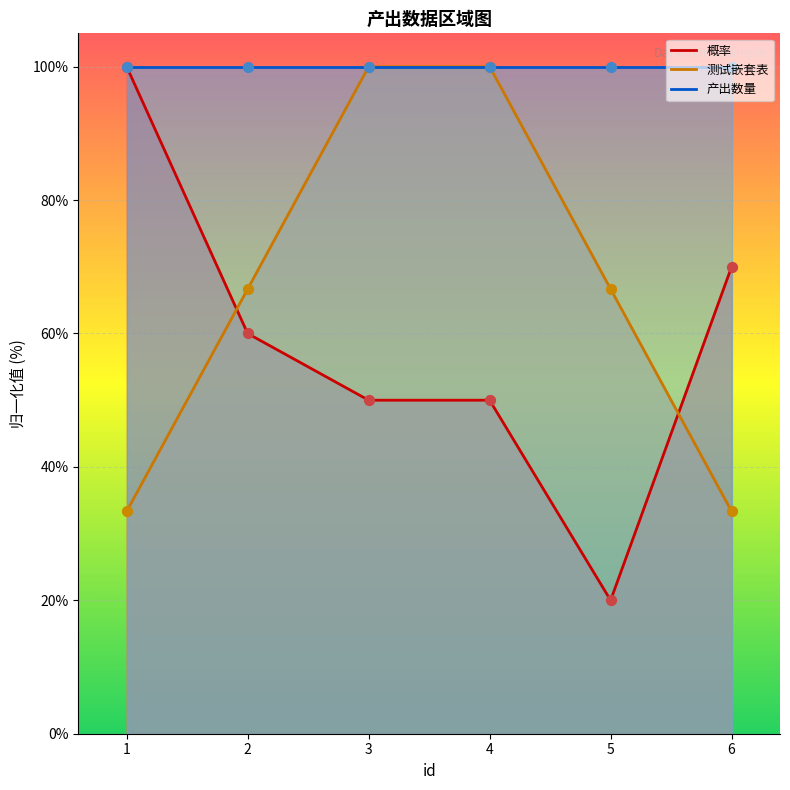

Which series contains the lowest Y value?

概率